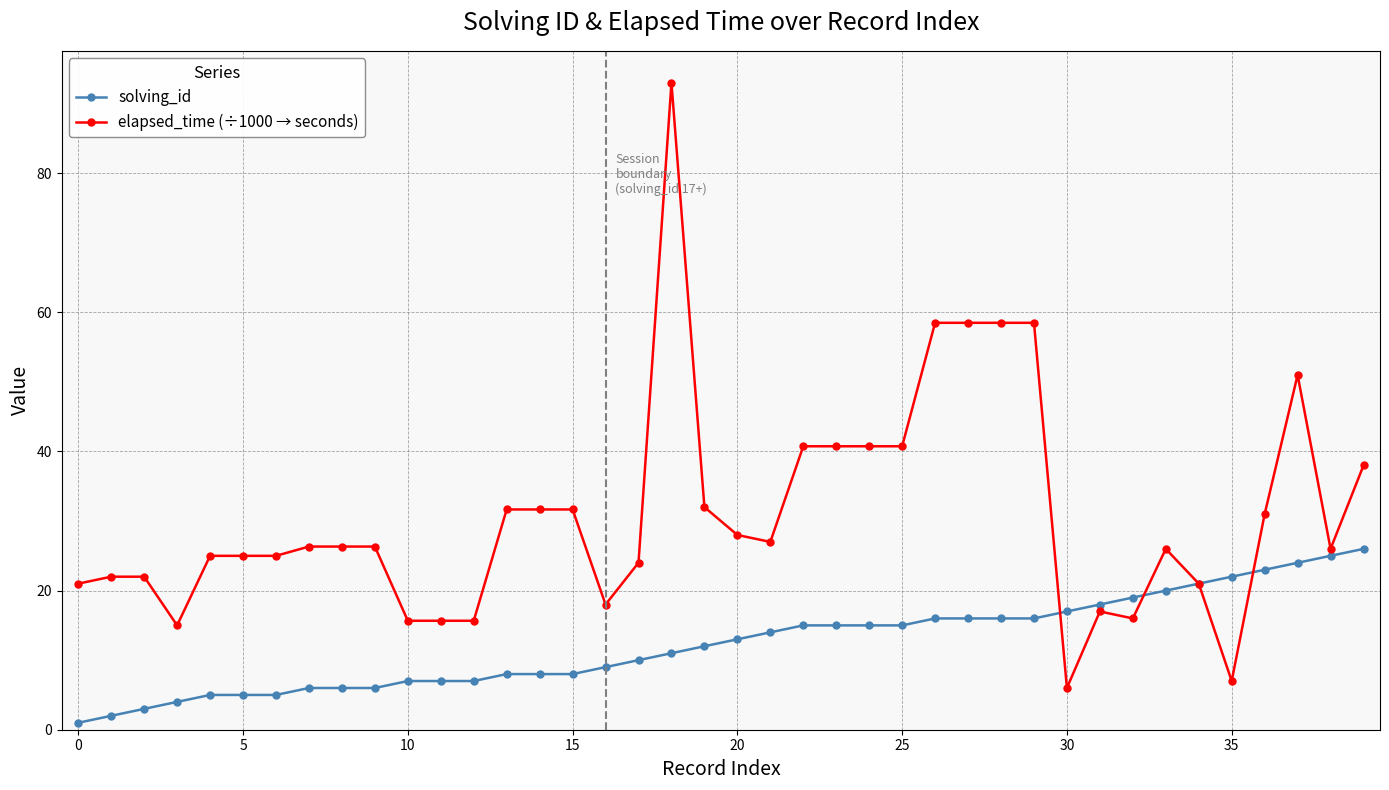

What is the sum of all elapsed_time (÷1000 → seconds) values?

1234.0